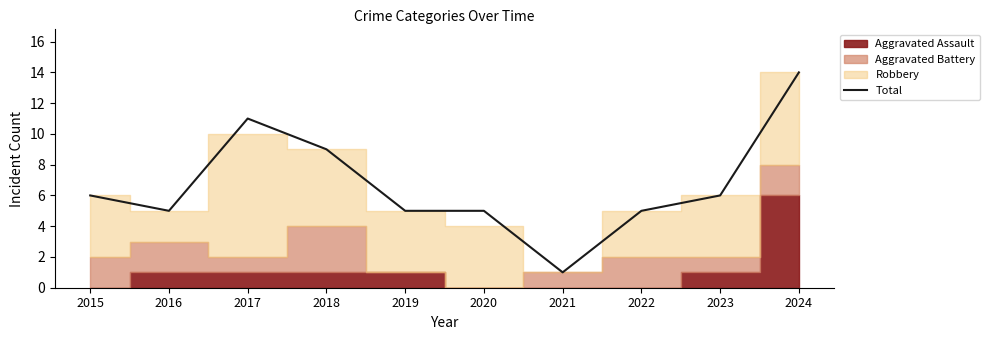

Rank the categories by value from highest to lowest.

2024, 2017, 2018, 2015, 2023, 2016, 2019, 2020, 2022, 2021